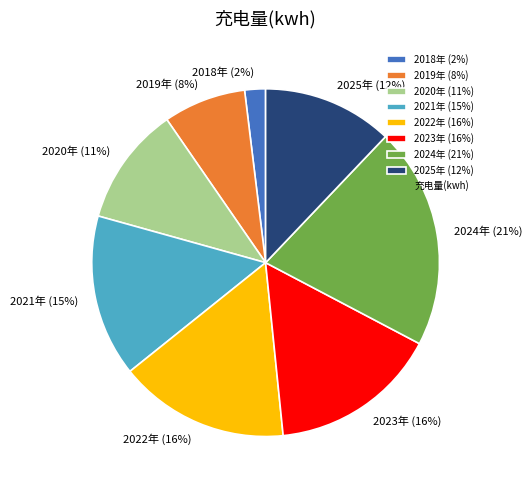

What is the ratio of the value at 2021年 (15%) to the value at 2020年 (11%)?

1.4